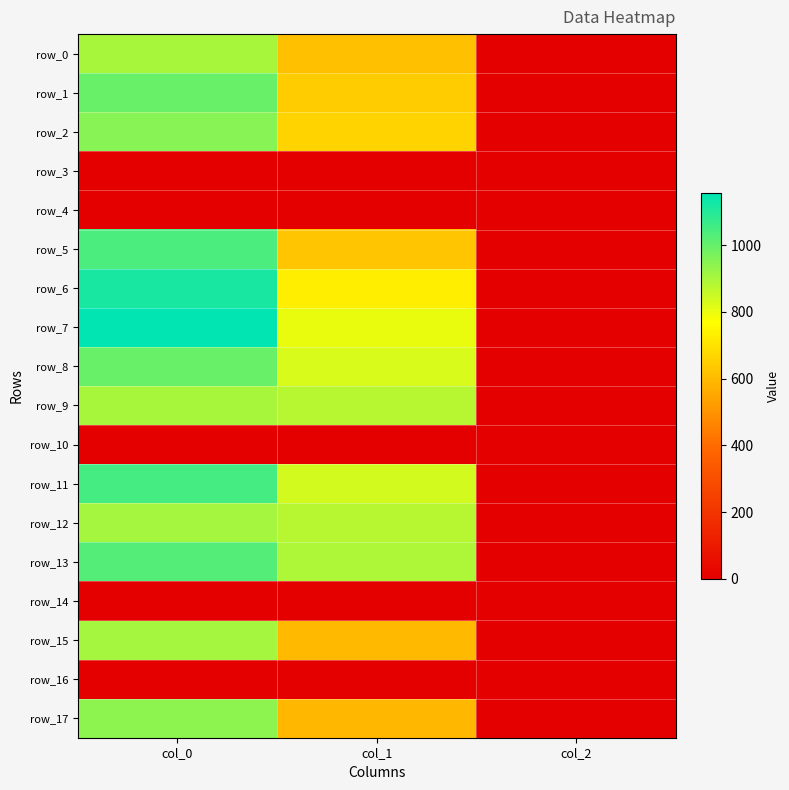

Is the value of row_2 at col_2 greater than the value of row_5 at col_0?

No